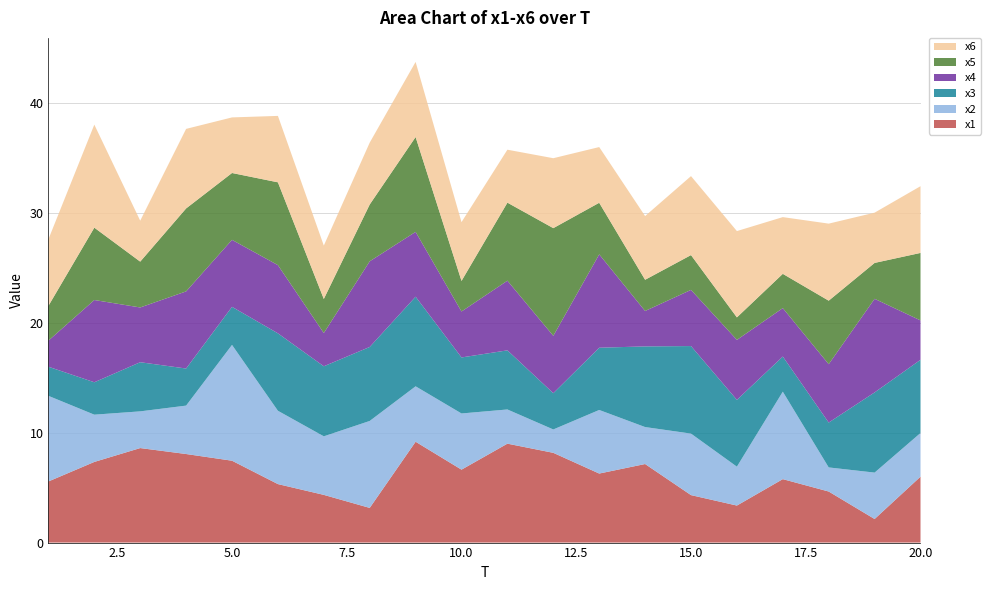

Reading left to right, list all the values displayed in this chart.

x1: 5.6	7.3	8.6	8.1	7.5	5.3	4.3	3.2	9.2	6.6	9.0	8.2	6.3	7.2	4.3	3.4	5.8	4.7	2.1	6.0
x2: 7.8	4.3	3.3	4.4	10.5	6.7	5.3	7.9	5.0	5.1	3.1	2.1	5.8	3.4	5.6	3.5	8.0	2.2	4.2	4.0
x3: 2.7	3.0	4.5	3.4	3.5	7.1	6.4	6.7	8.2	5.1	5.4	3.3	5.7	7.3	8.0	6.1	3.2	4.1	7.3	6.7
x4: 2.4	7.5	5.0	7.0	6.1	6.2	3.0	7.8	5.9	4.2	6.3	5.2	8.5	3.2	5.1	5.5	4.4	5.3	8.5	3.6
x5: 3.2	6.6	4.2	7.6	6.1	7.5	3.1	5.2	8.6	2.8	7.1	9.8	4.7	2.8	3.2	2.0	3.1	5.8	3.3	6.1
x6: 6.1	9.4	3.7	7.2	5.1	6.0	4.9	5.6	6.8	5.4	4.8	6.4	5.1	5.8	7.2	7.9	5.2	7.0	4.6	6.1